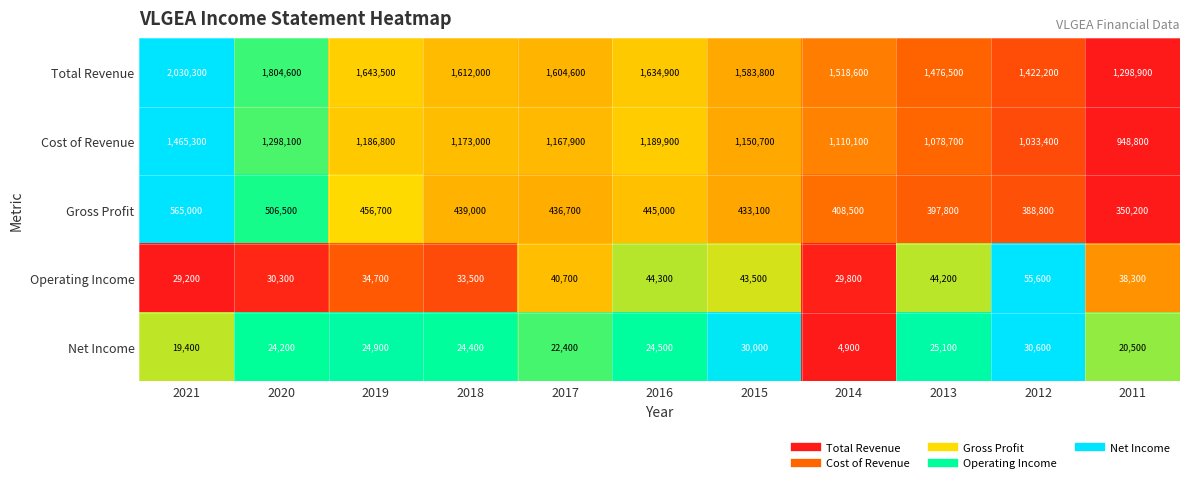

Which series has the widest spread of values?

Total Revenue